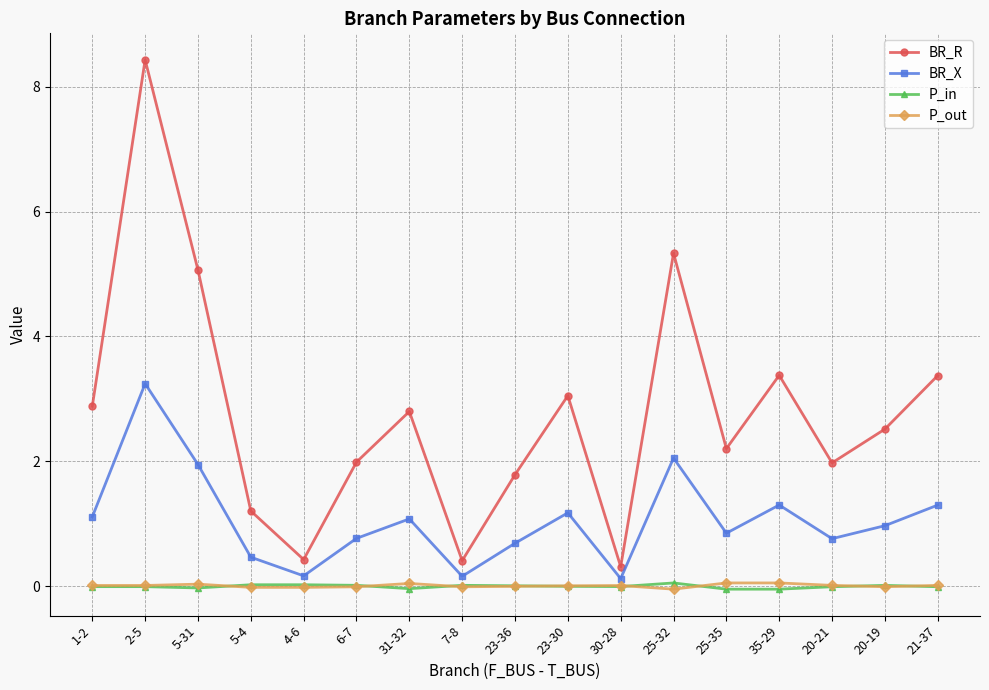

Read the BR_R value at 2-5.

8.4